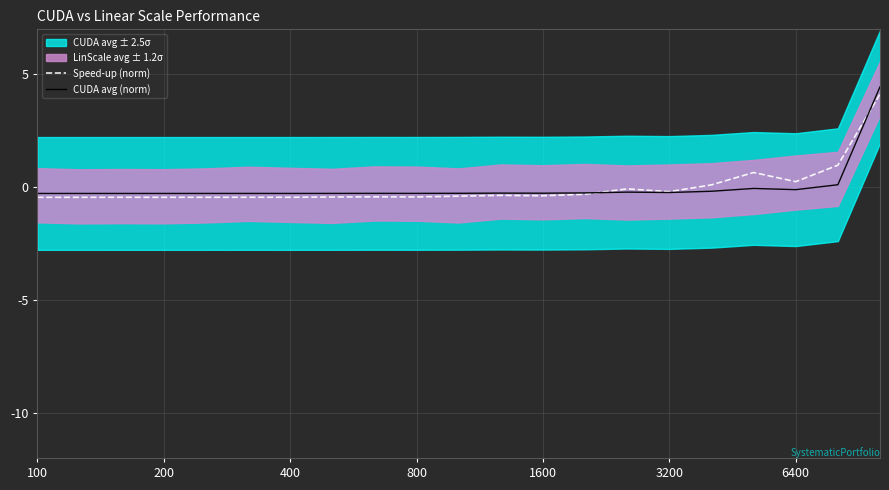

The Speed-up (norm) series shows 0.2 at 6400. True or false?

True